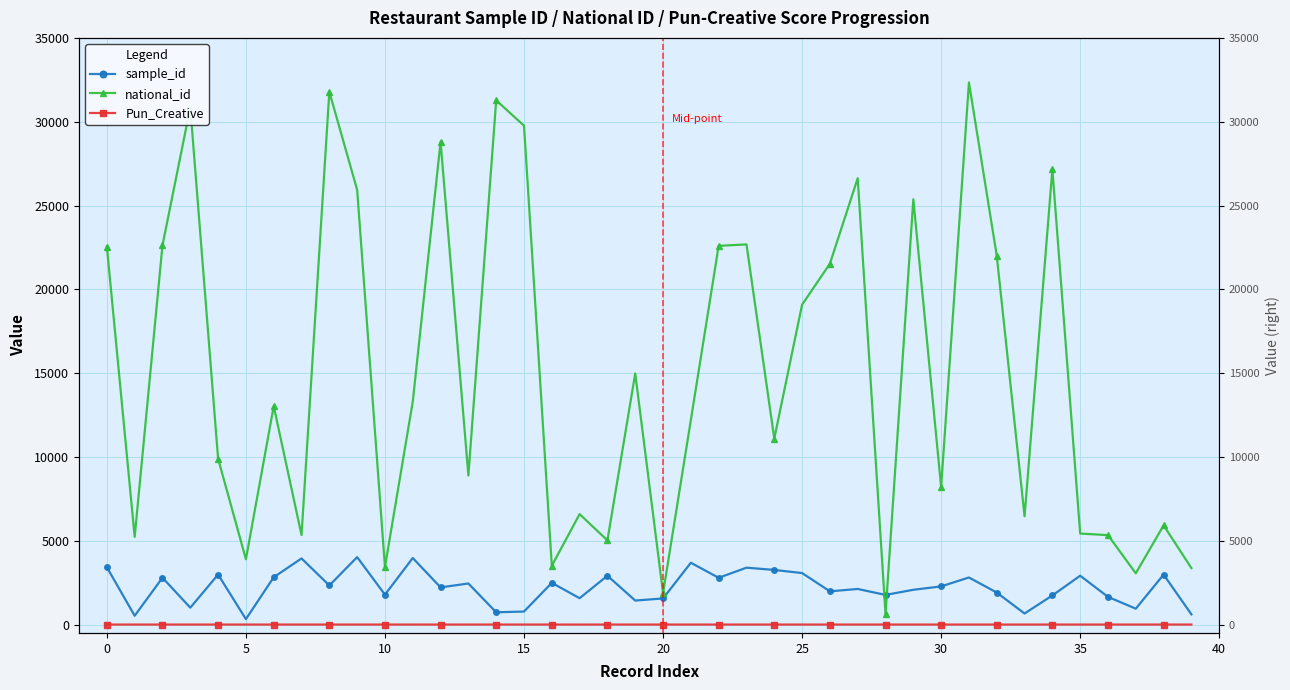

Is the value of Pun_Creative at 17 greater than the value of sample_id at 32?

No